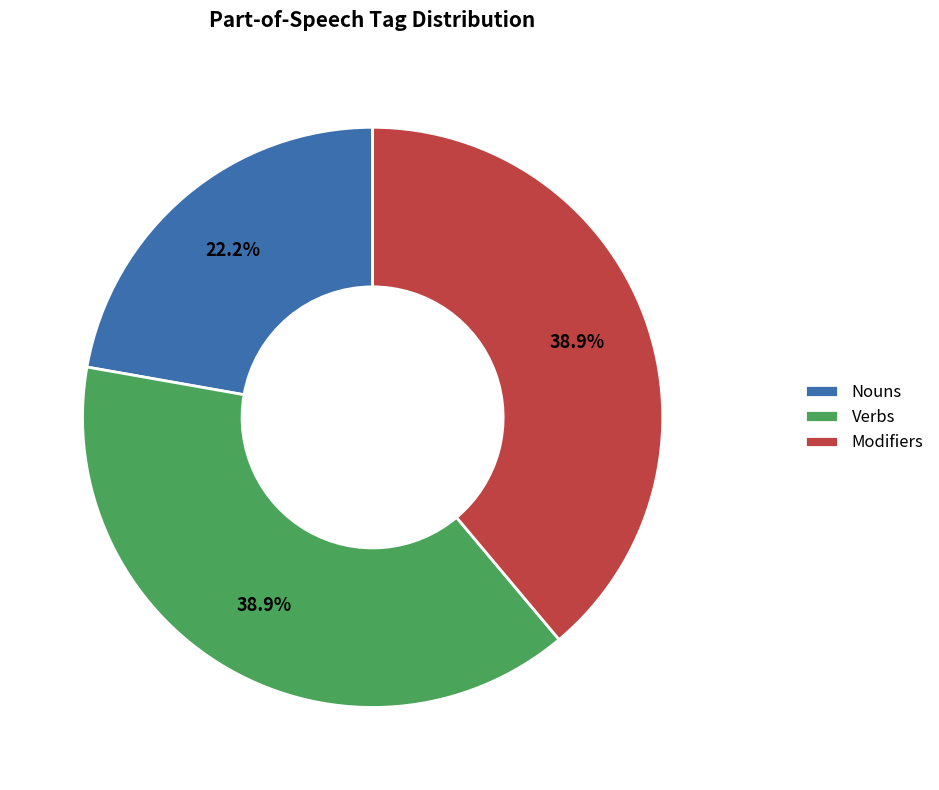

What percentage do Nouns and Modifiers together represent?

61.1%